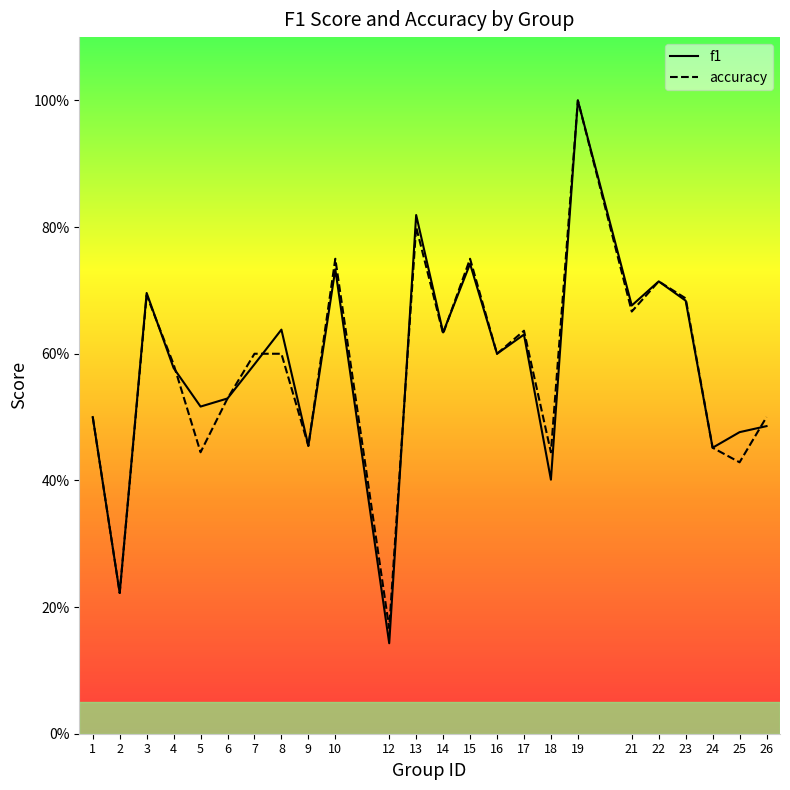

Reading left to right, what are all the values shown in this chart?

f1: 1=0.5	2=0.2	3=0.7	4=0.6	5=0.5	6=0.5	7=0.6	8=0.6	9=0.5	10=0.7	12=0.1	13=0.8	14=0.6	15=0.7	16=0.6	17=0.6	18=0.4	19=1.0	21=0.7	22=0.7	23=0.7	24=0.5	25=0.5	26=0.5
accuracy: 1=0.5	2=0.2	3=0.7	4=0.6	5=0.4	6=0.5	7=0.6	8=0.6	9=0.5	10=0.8	12=0.2	13=0.8	14=0.6	15=0.8	16=0.6	17=0.6	18=0.4	19=1.0	21=0.7	22=0.7	23=0.7	24=0.5	25=0.4	26=0.5